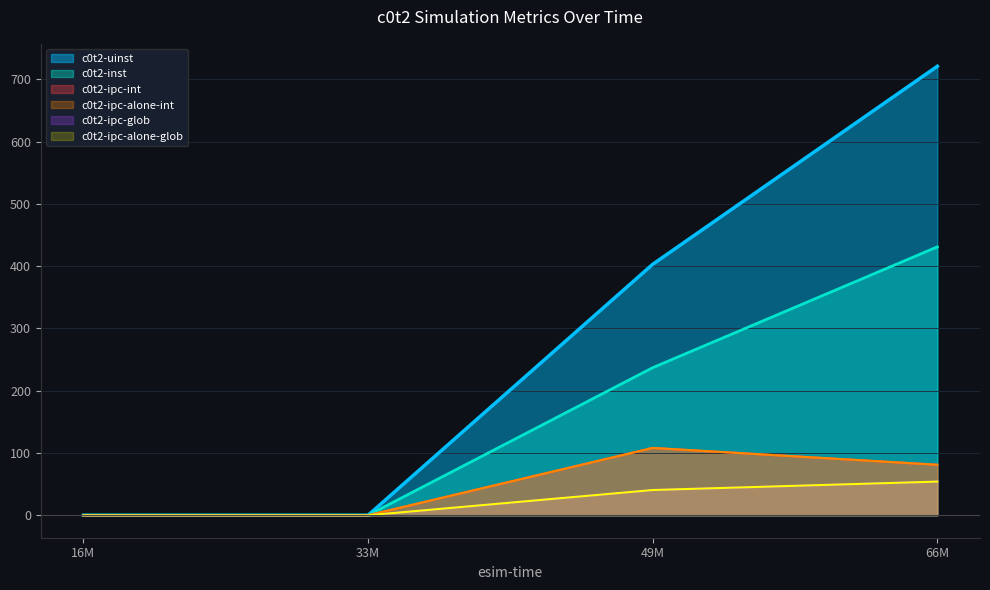

True or false: c0t2-ipc-alone-int has a value of 0.0 at 33M.

True